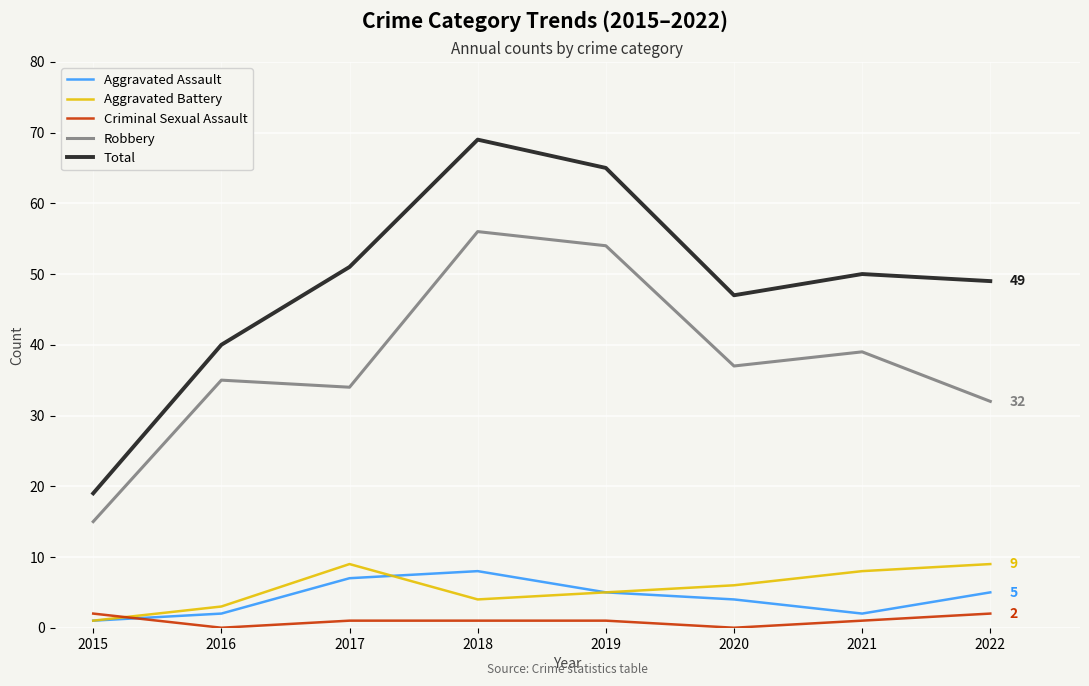

At which category is the sum across all series the highest?

2018